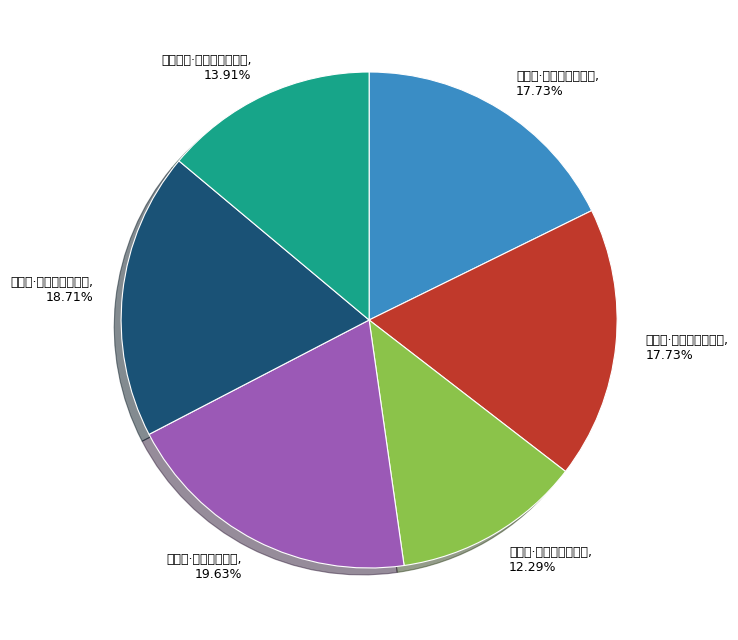

Count the number of slices in the pie.

6